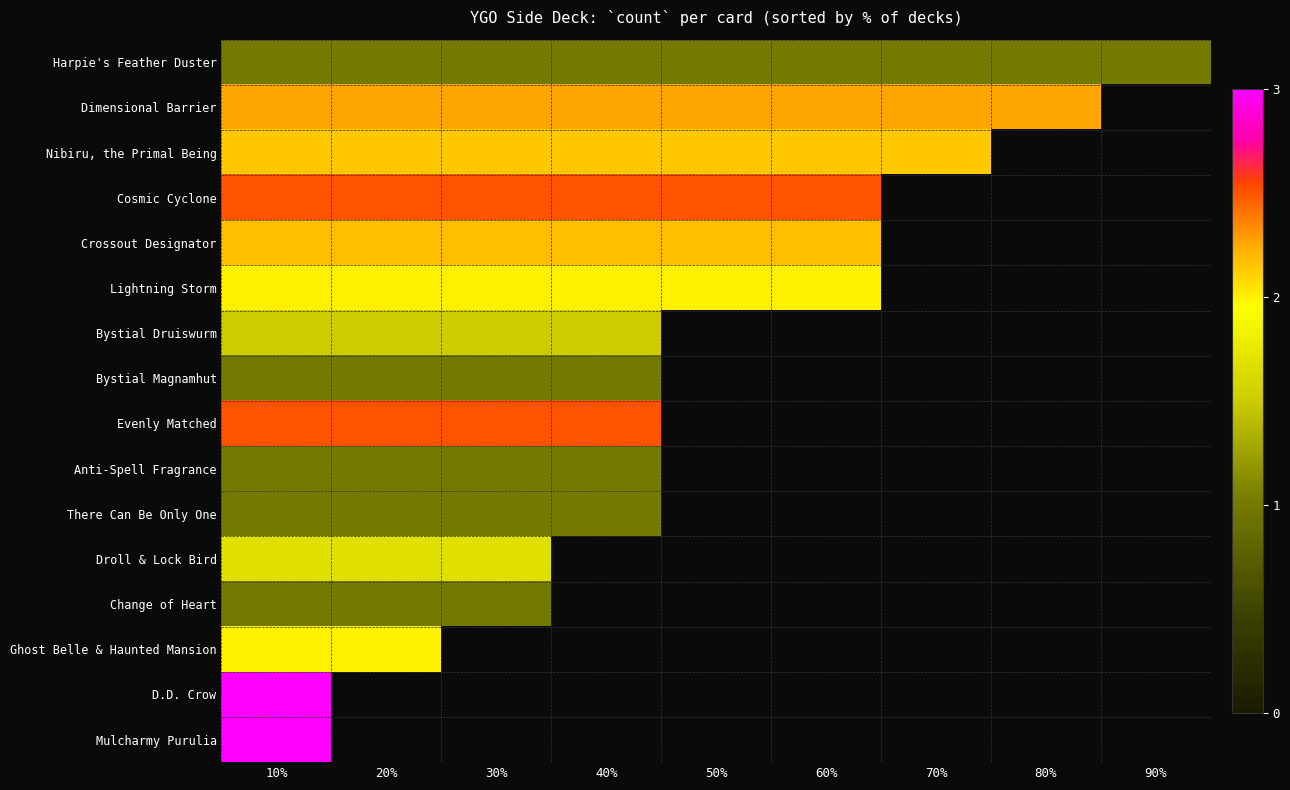

Count the number of data series in this chart.

16